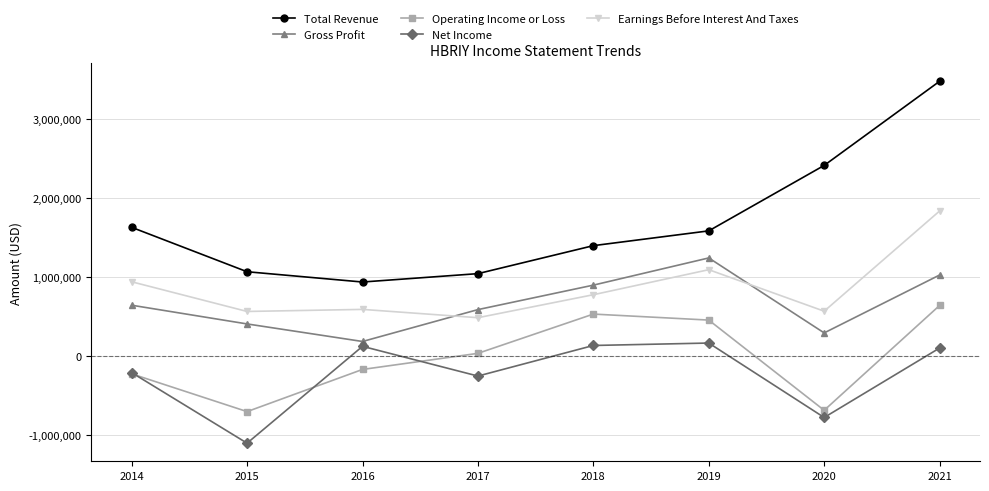

Which category has the highest value across all series?

2021